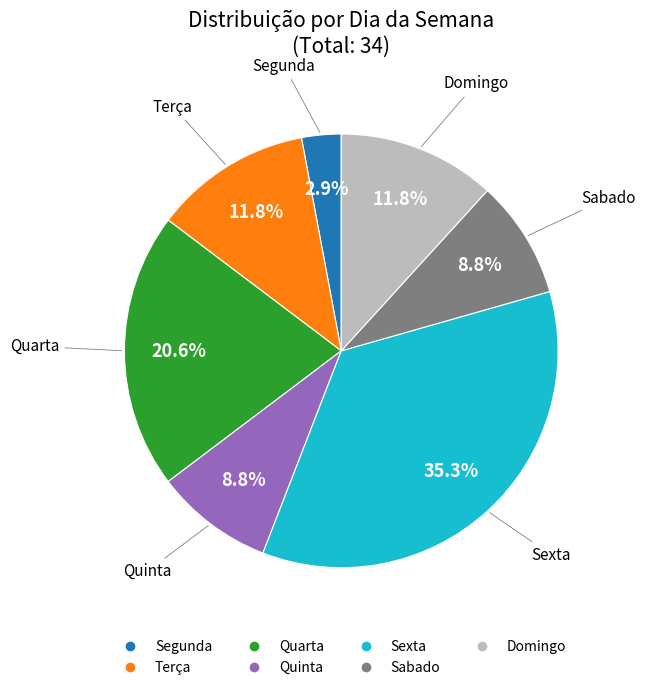

How many slices are in this pie chart?

7